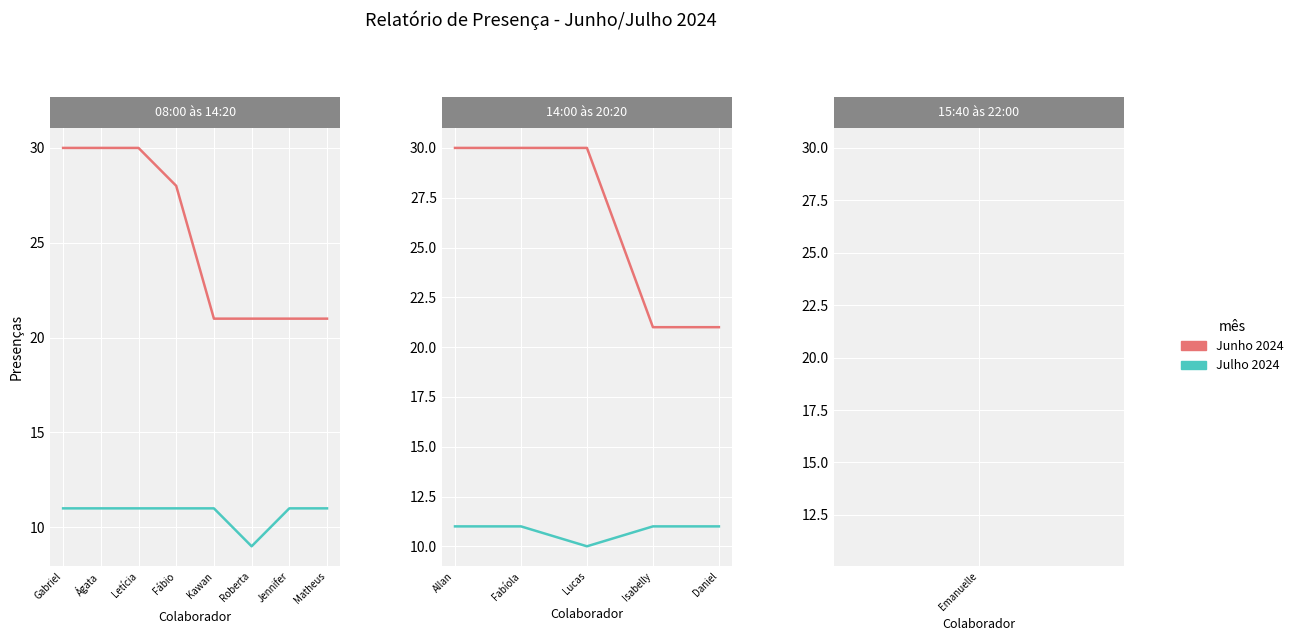

The Junho 2024 series shows 43 at Fabíola. True or false?

False